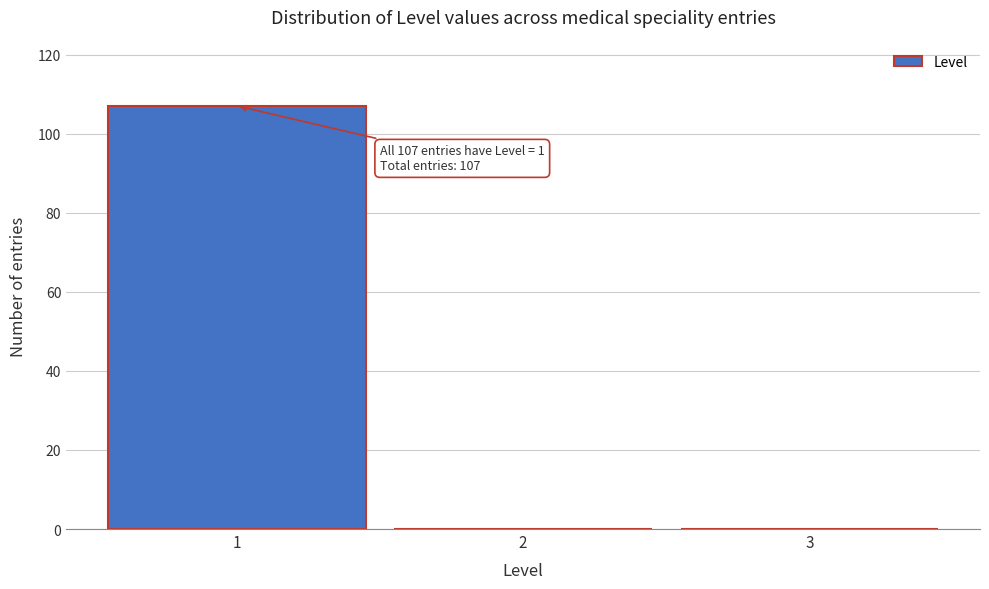

Over which range of the x-axis is the bar tallest?

0.5 to 1.5